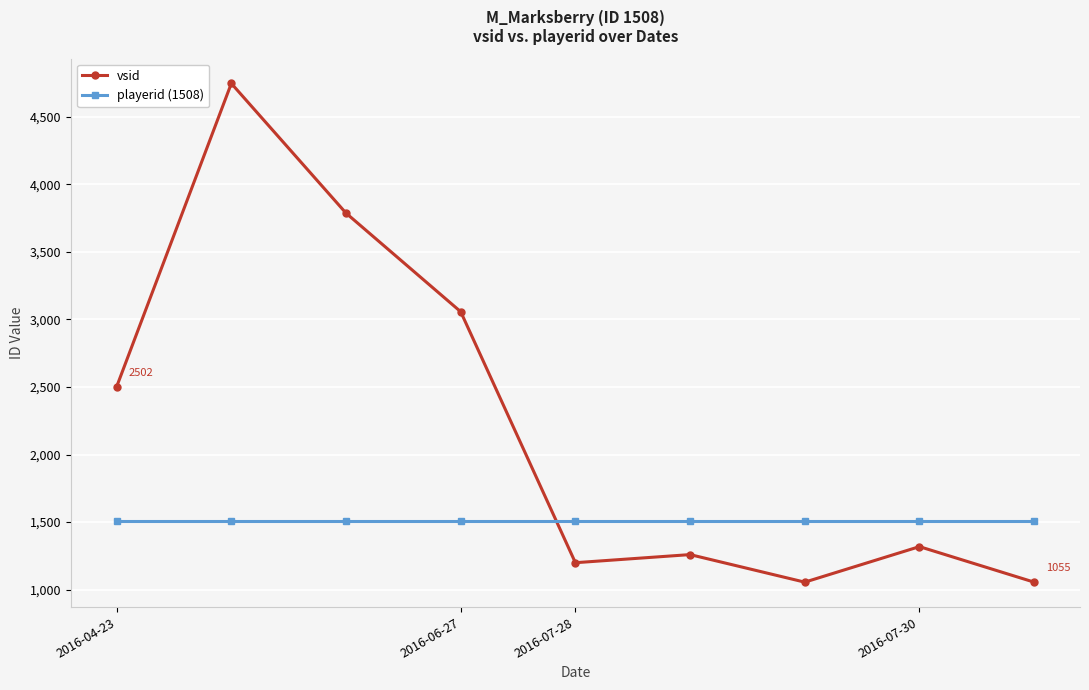

Which series has the widest spread of values?

vsid